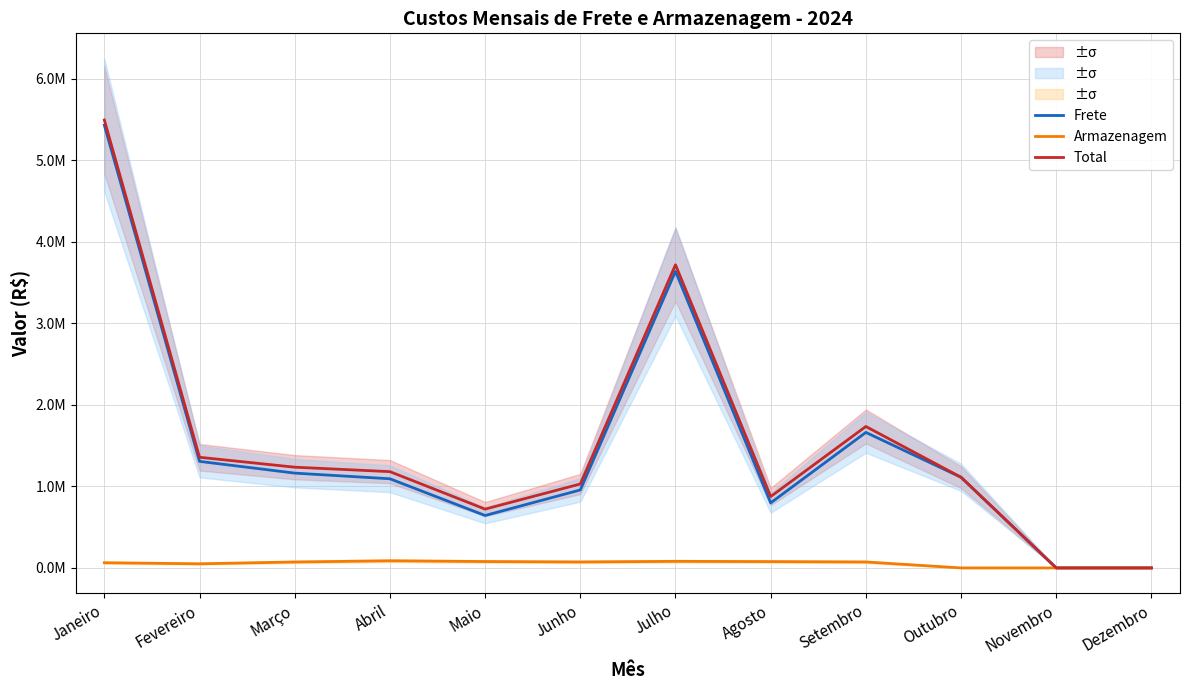

List the series in order of their peak value, lowest first.

Armazenagem, Frete, Total